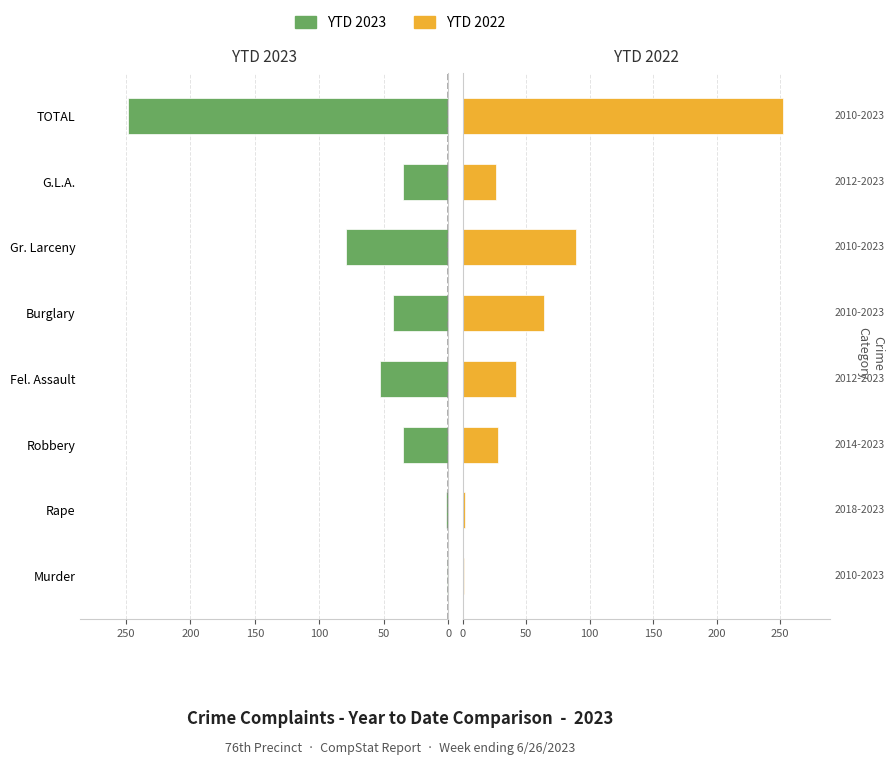

What is the total value across all series at Rape?

4